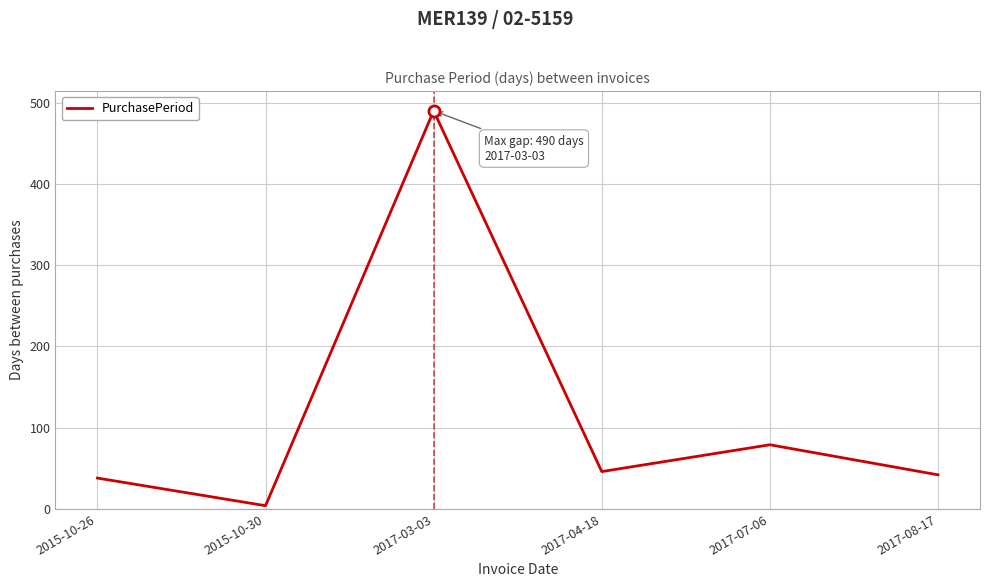

At which category does the data reach its first local valley?

2015-10-30